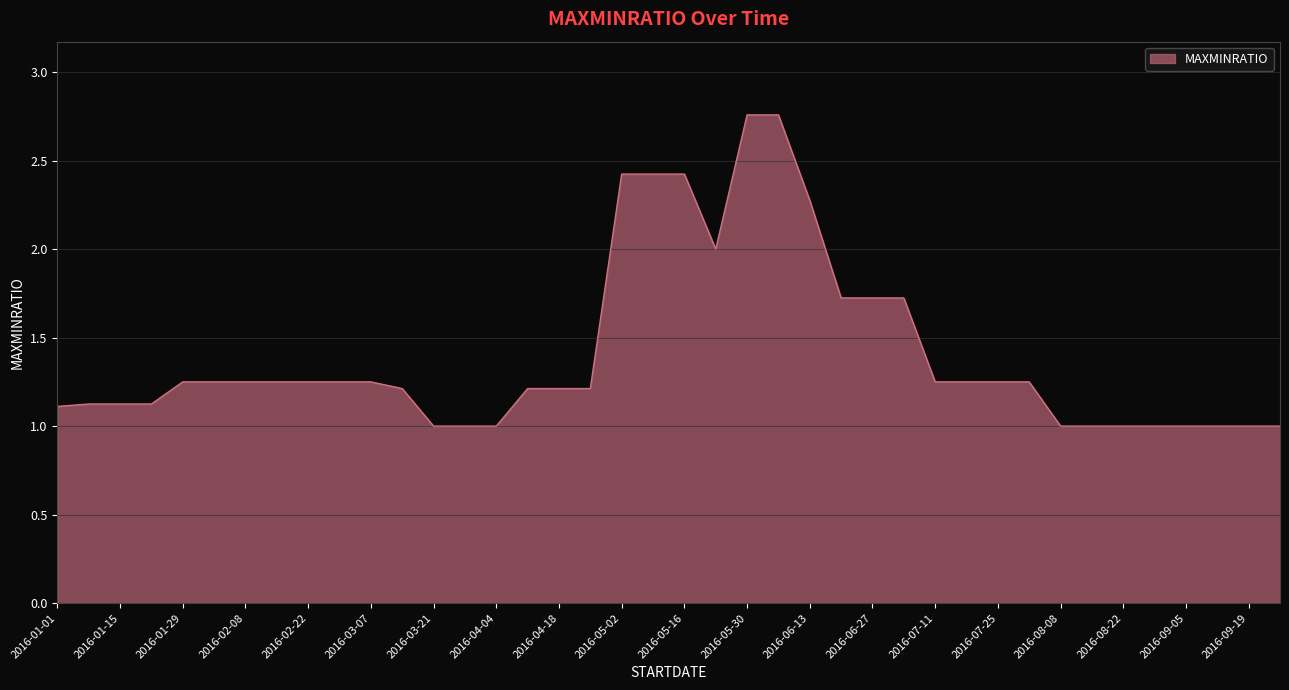

What is the difference between the maximum and minimum values?

1.8